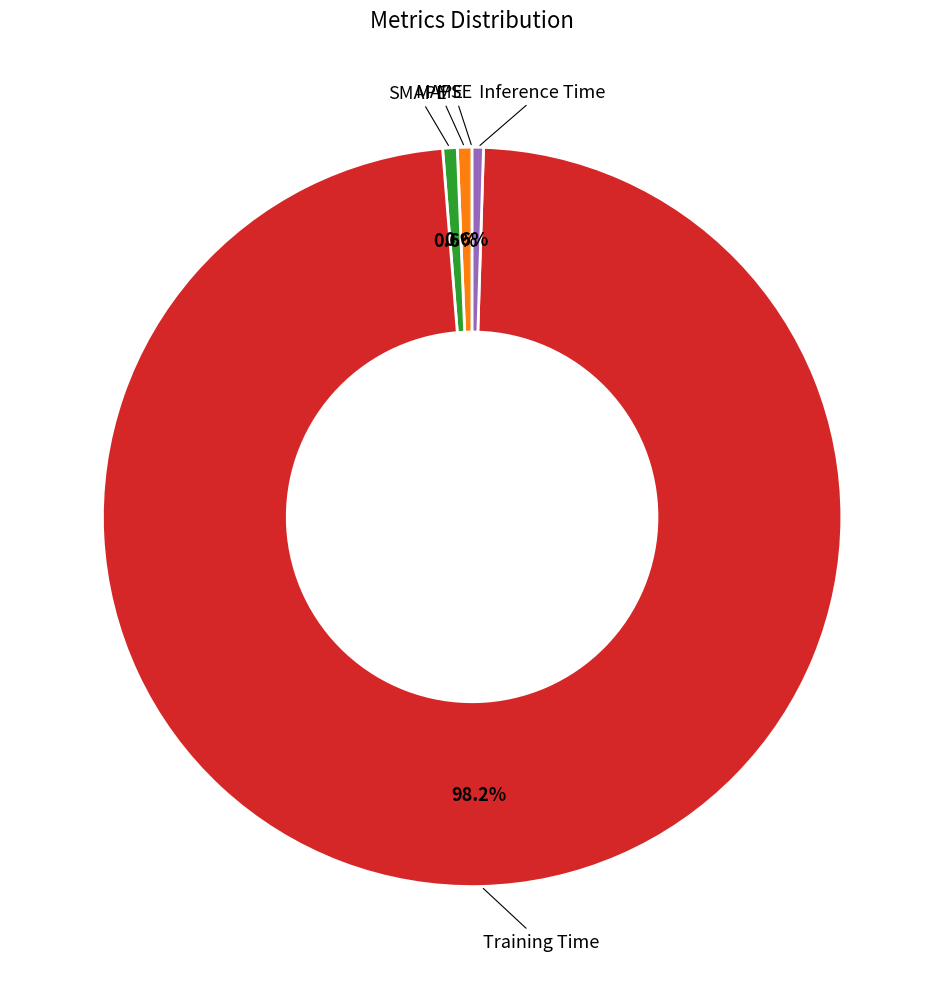

To the nearest percent, what is the difference between the largest and smallest slice percentages?

98%